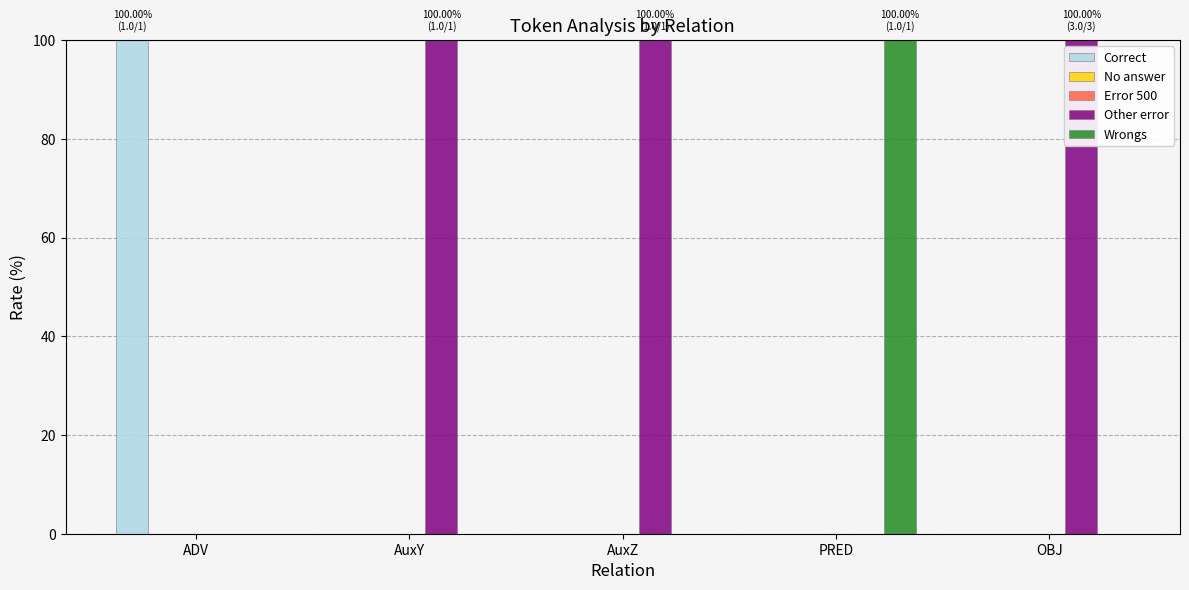

Rank the categories by Wrongs value from highest to lowest.

PRED, ADV, AuxY, AuxZ, OBJ